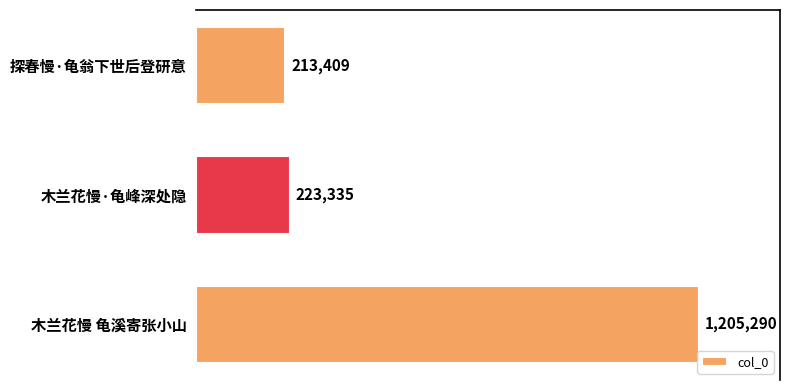

At which label is the value closest to 709349?

木兰花慢·龟峰深处隐